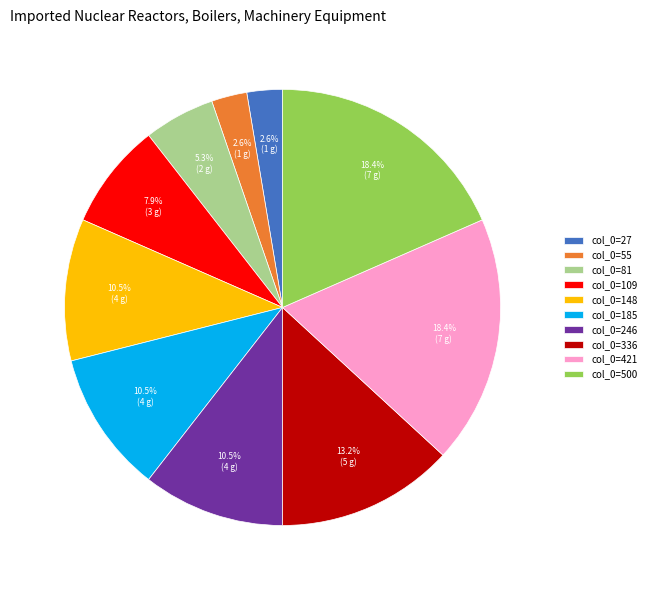

To the nearest percent, what is the average slice percentage?

10%